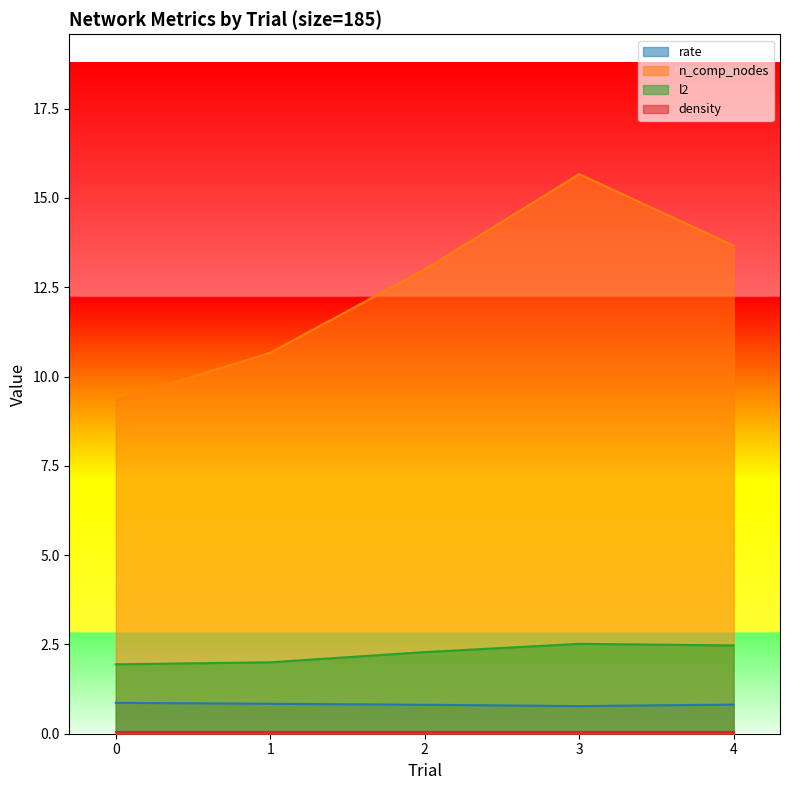

What value does the rate series have at 4?

0.8